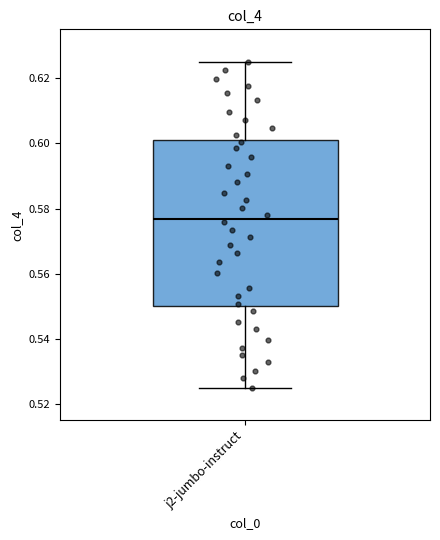

Where does the upper whisker of the box for j2-jumbo-instruct end on the y-axis? The values are not printed on the chart, so give them approximately, as read against the axis.

0.626